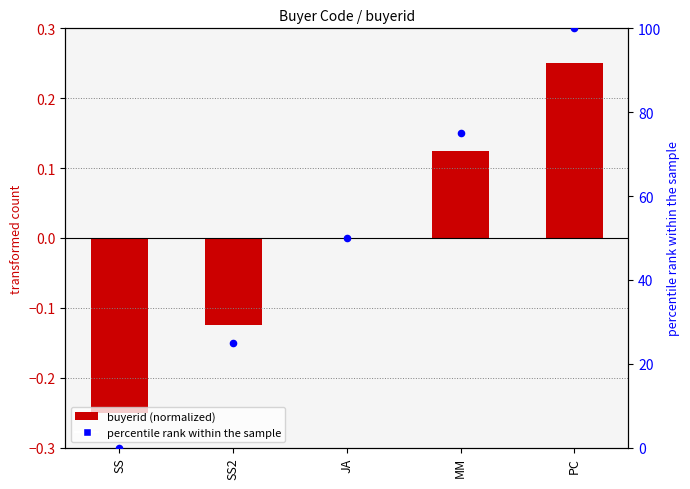

Is the value of percentile rank within the sample at SS2 greater than the value of buyerid (normalized) at SS2?

Yes